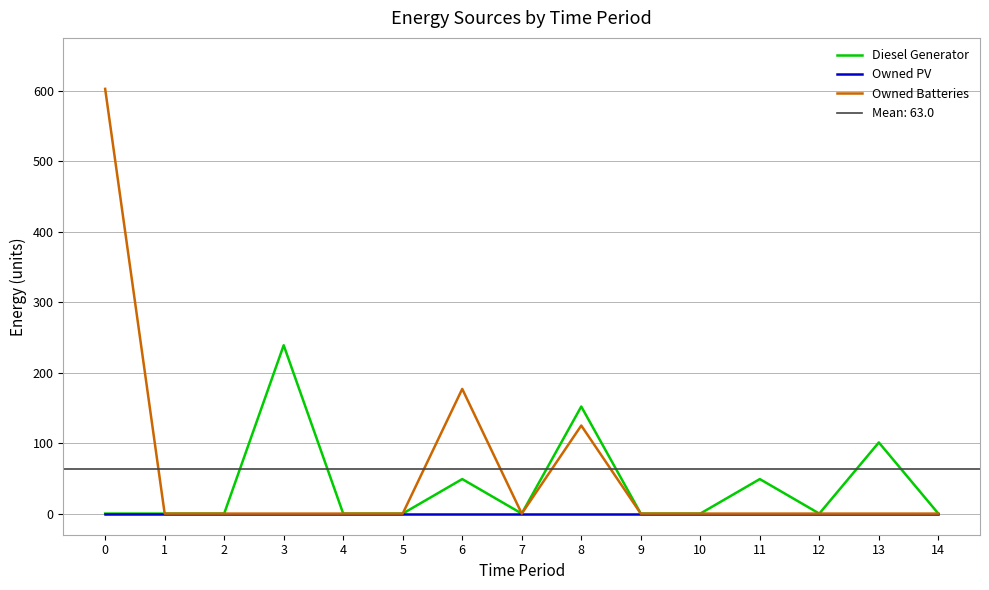

What is the average value of the Owned Batteries series?

60